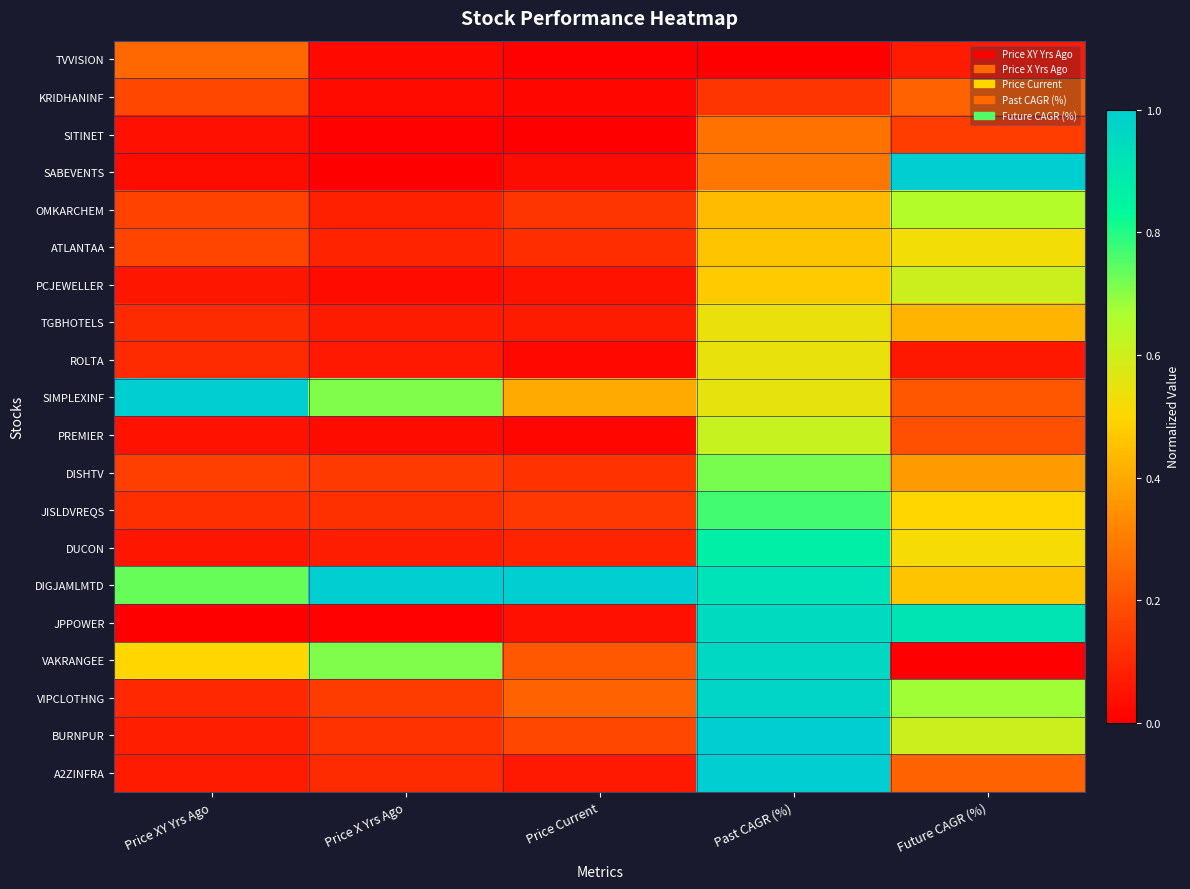

What is the difference between the highest and lowest values at Future CAGR (%)?

1.0